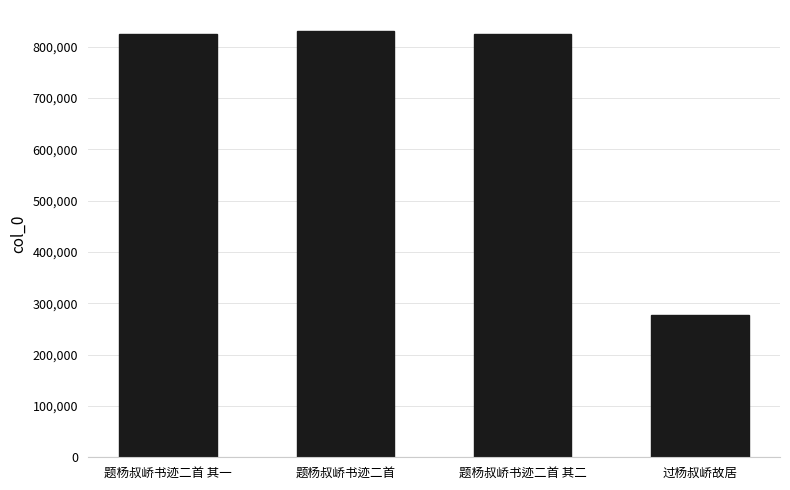

What value does the data have at 题杨叔峤书迹二首 其一?

825295